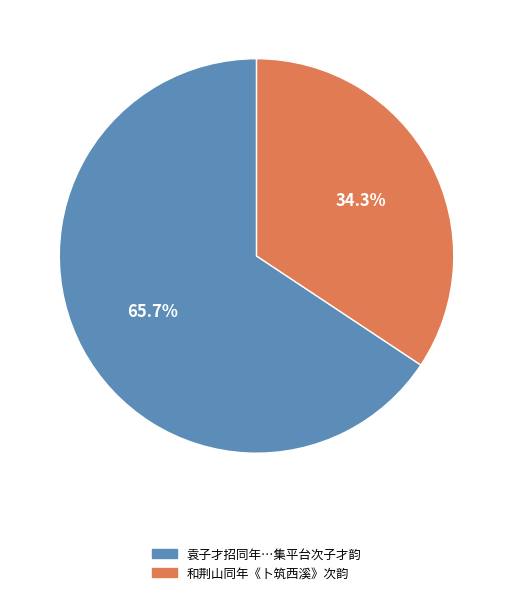

Count the number of slices in the pie.

2